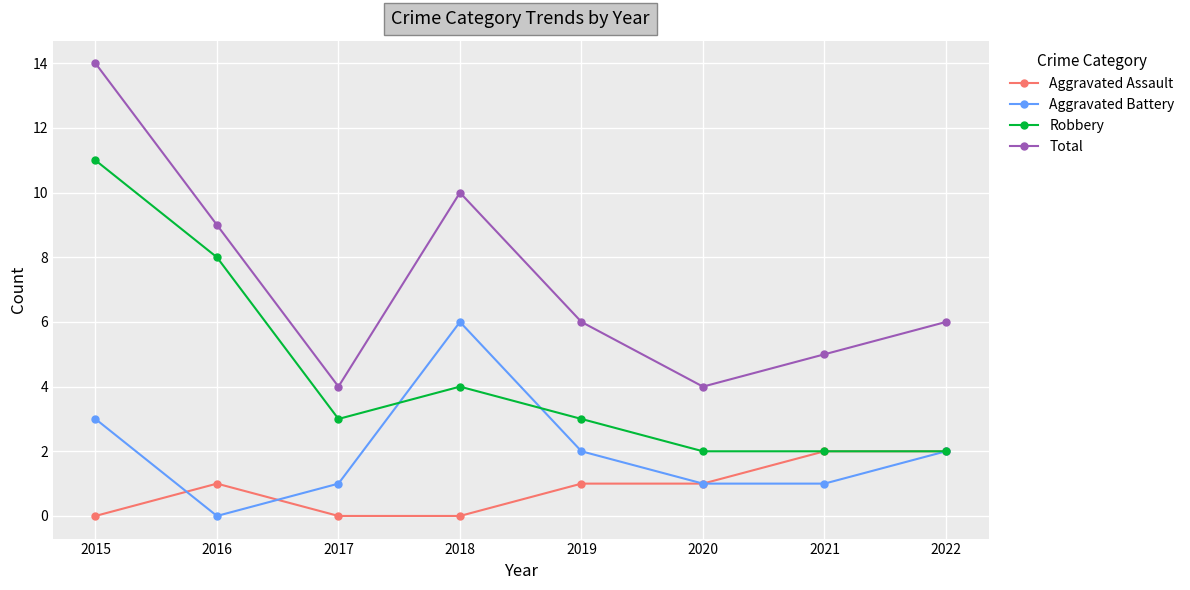

What is the lowest value of the Total series?

4